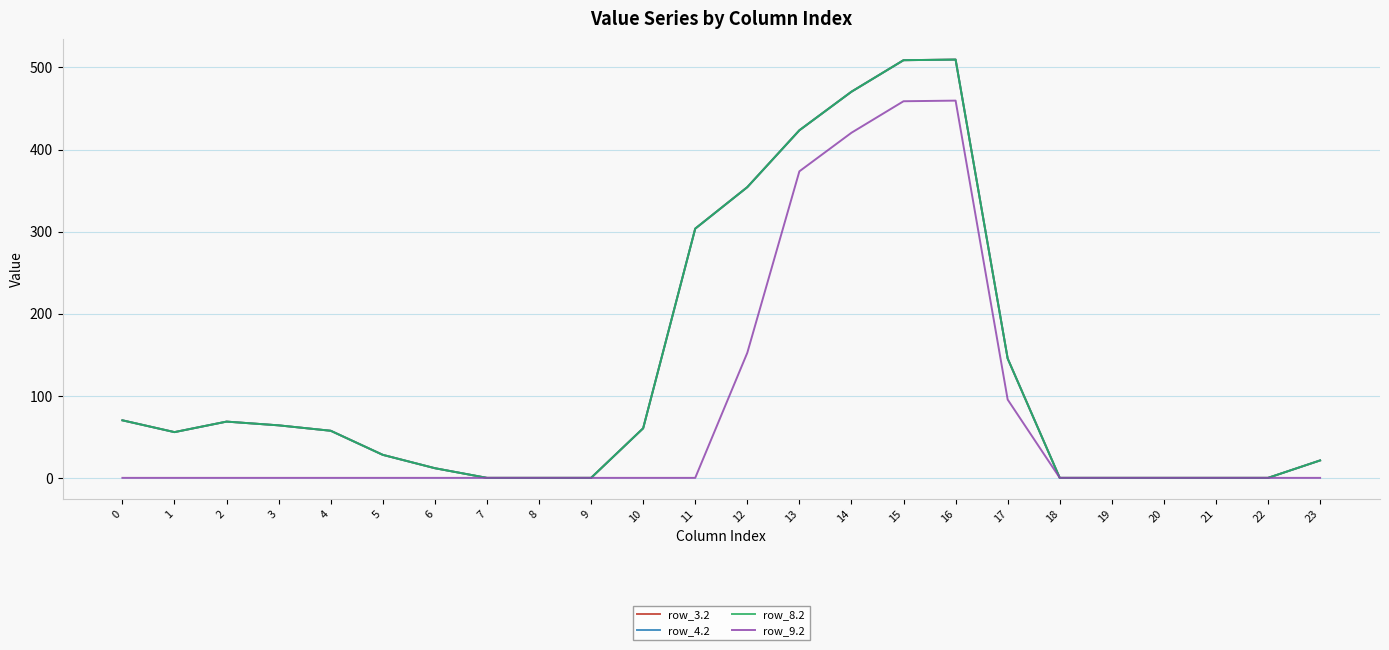

Reading left to right, transcribe all the data shown in this chart.

row_3.2: 70.1	55.7	68.5	64.0	57.4	28.0	11.8	0.0	0.0	0.0	60.4	303.6	354.2	423.4	470.4	508.8	509.6	145.4	0.0	0.0	0.0	0.0	0.0	21.2
row_4.2: 70.1	55.7	68.5	64.0	57.4	28.0	11.8	0.0	0.0	0.0	60.4	303.6	354.2	423.4	470.4	508.8	509.6	145.4	0.0	0.0	0.0	0.0	0.0	21.2
row_8.2: 70.1	55.7	68.5	64.0	57.4	28.0	11.8	0.0	0.0	0.0	60.4	303.6	354.2	423.4	470.4	508.8	509.6	145.4	0.0	0.0	0.0	0.0	0.0	21.2
row_9.2: 0.0	0.0	0.0	0.0	0.0	0.0	0.0	0.0	0.0	0.0	0.0	0.0	152.4	373.4	420.4	458.8	459.6	95.4	0.0	0.0	0.0	0.0	0.0	0.0